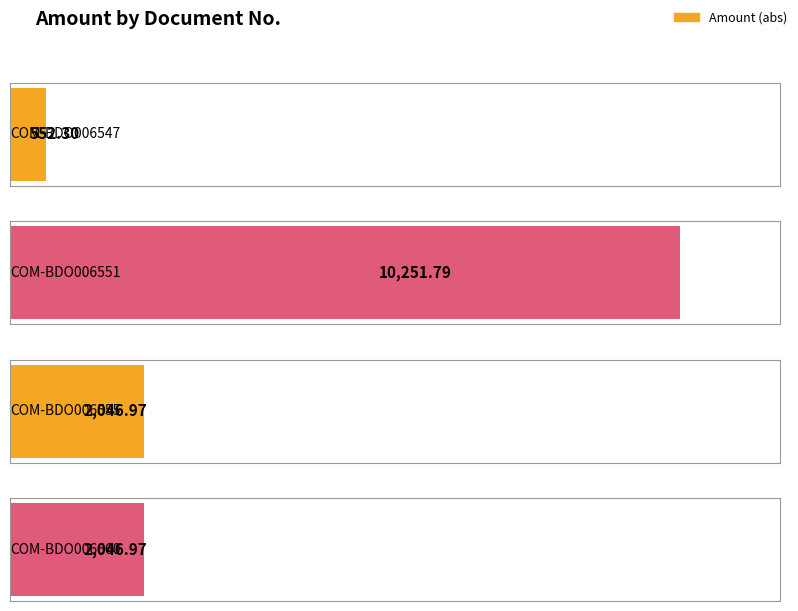

What is the value of the 2nd bar from the left?

-10251.8